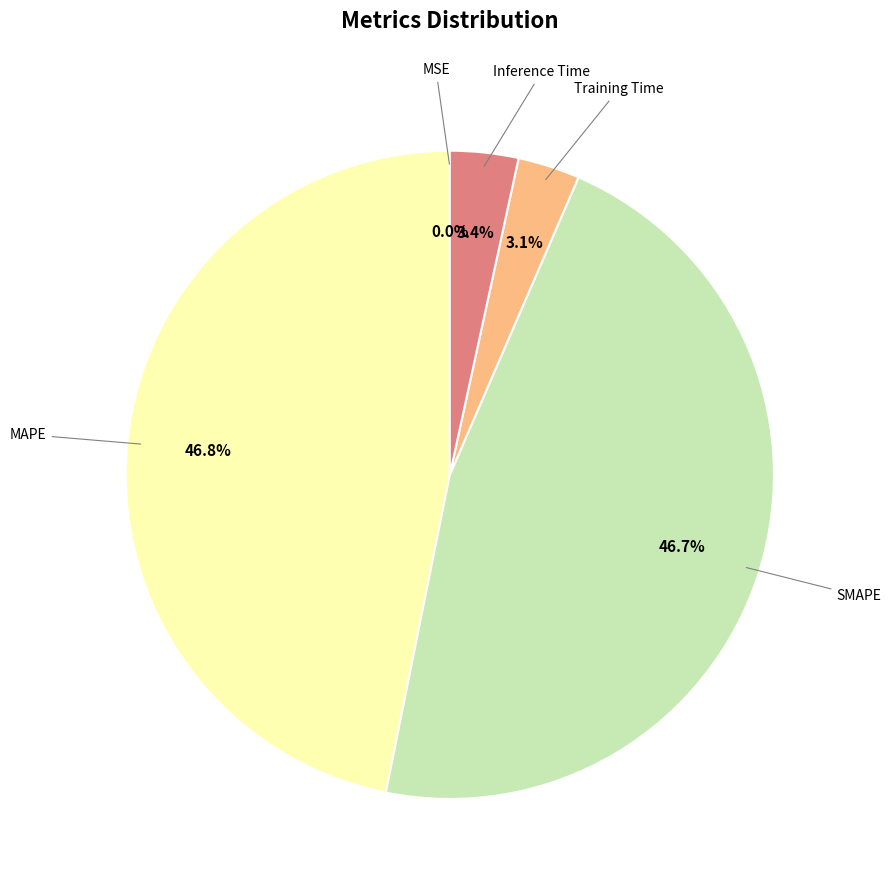

To the nearest percent, what is the average slice percentage?

20%